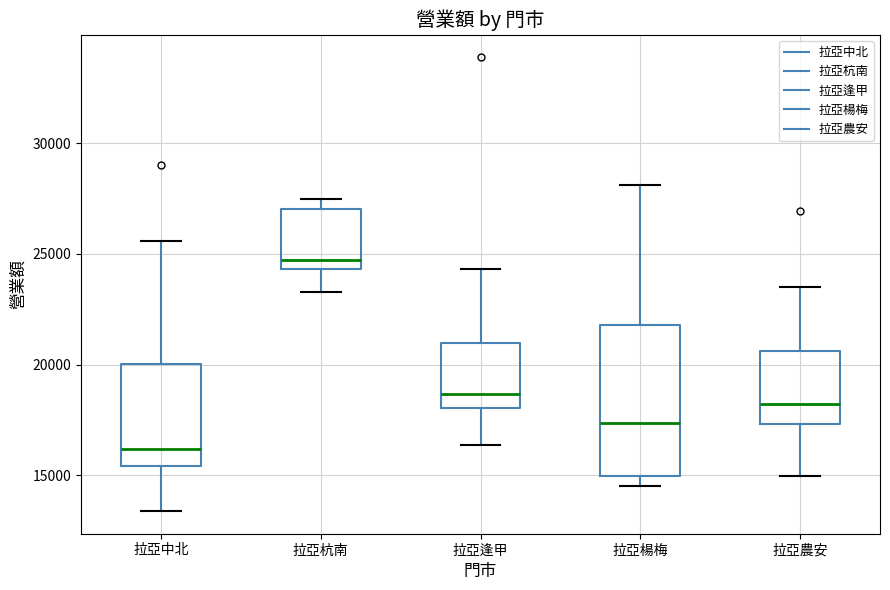

Reading left to right, read every box against the y-axis: the position of its median line, the range the box covers, and the ends of its whiskers. The values are not printed on the chart, so give them approximately, as read against the axis.

拉亞中北: median 16000, box 15500 to 20000, whiskers 13500 to 25500
拉亞杭南: median 24500 (just above the box's lower edge), box 24500 to 27000, whiskers 23500 to 27500
拉亞逢甲: median 18500, box 18000 to 21000, whiskers 16500 to 24500
拉亞楊梅: median 17500, box 15000 to 22000, whiskers 14500 to 28000
拉亞農安: median 18000, box 17500 to 20500, whiskers 15000 to 23500